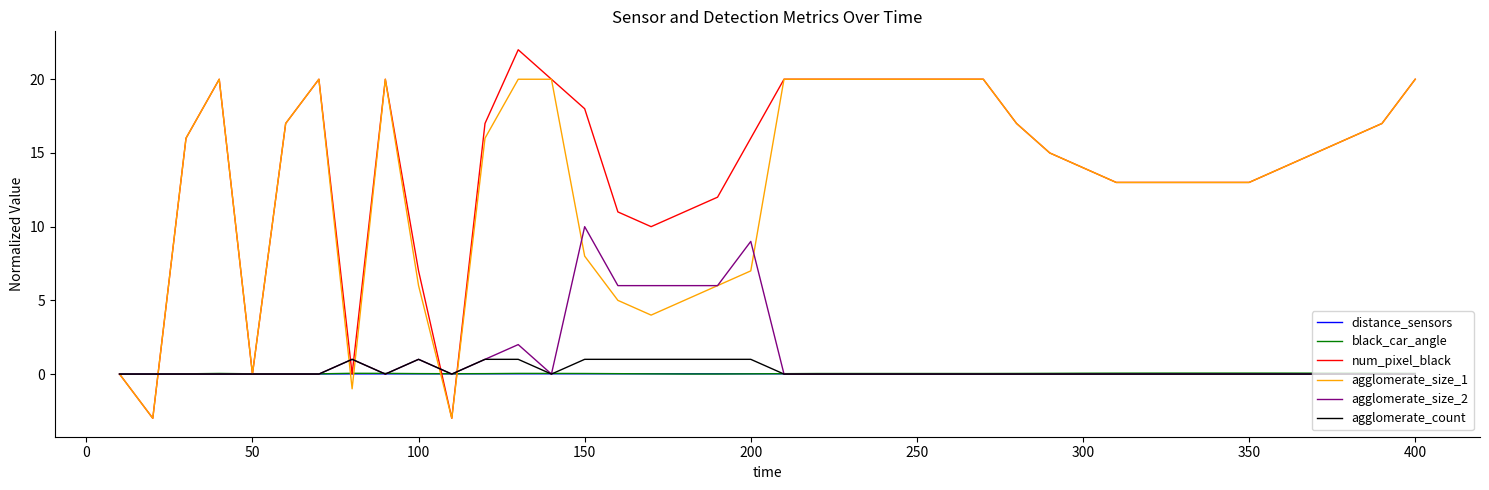

True or false: agglomerate_size_1 has more than 1 points higher than both neighbors.

True